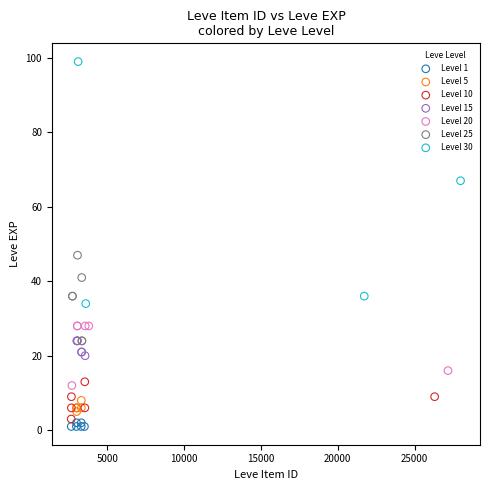

Which series has the largest Y range (max minus min)?

Level 30